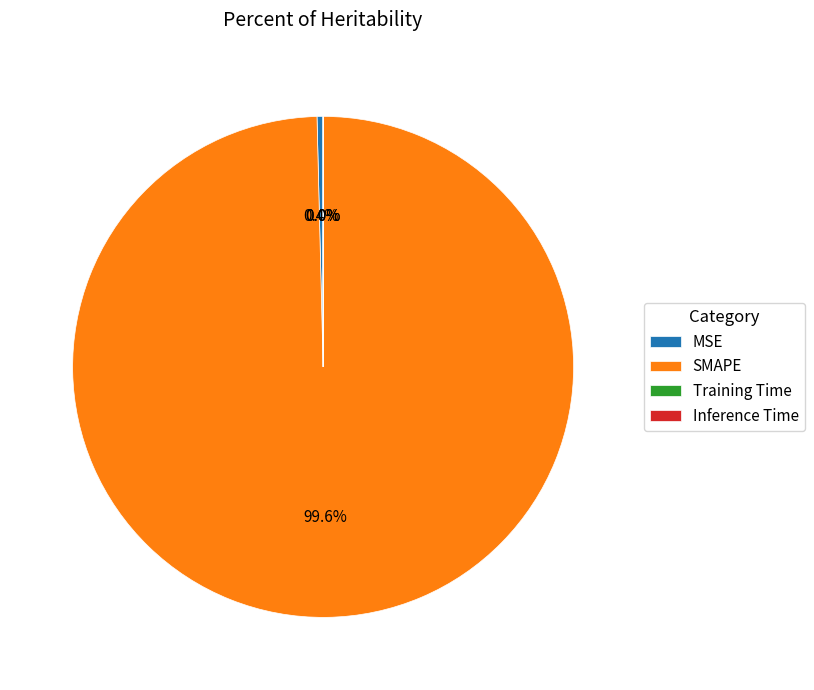

Is there a majority slice in this chart?

Yes